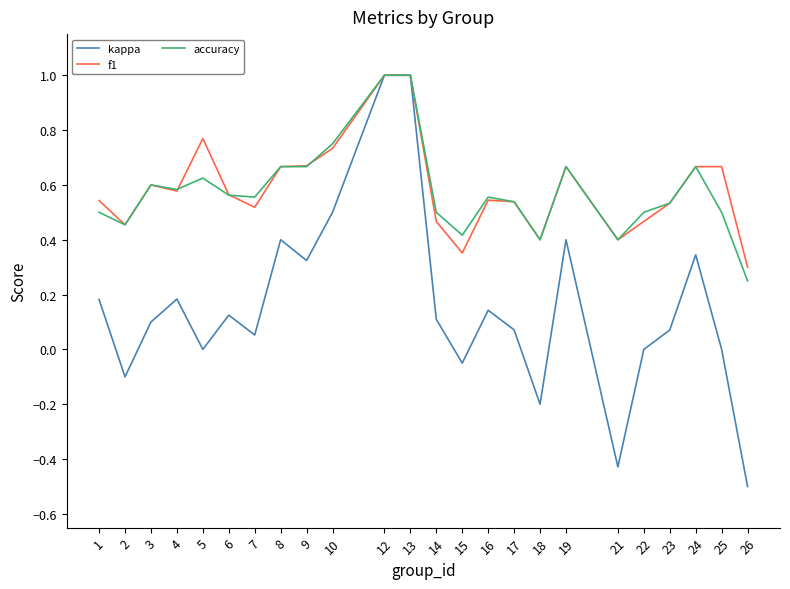

What is the sum of the accuracy values at 14 and 15?

0.9